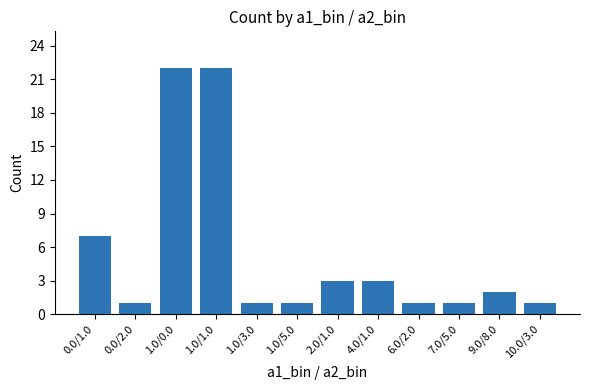

Are the bars grouped side by side (vs. stacked)?

No